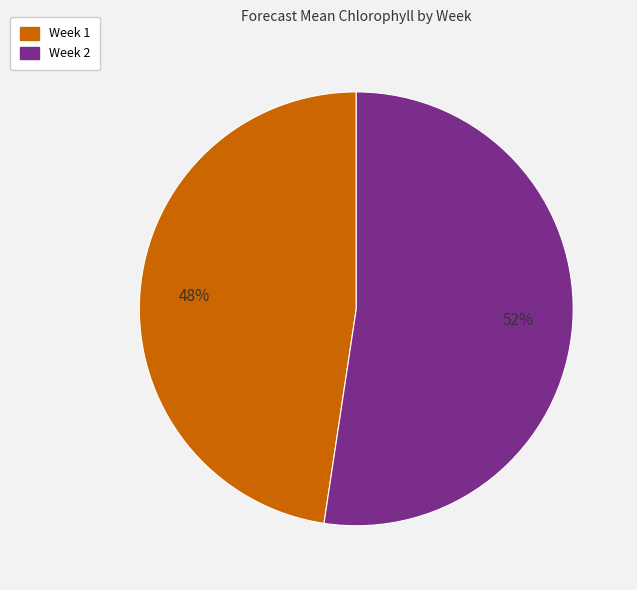

Which slice is the largest?

Week 2